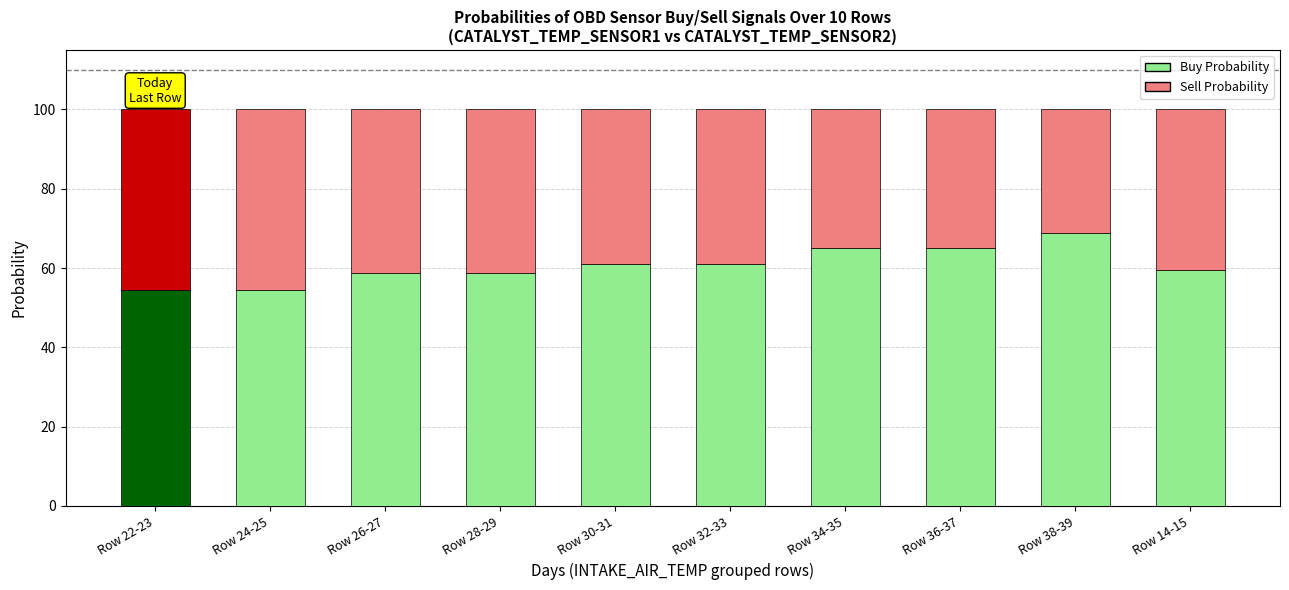

What is the total value across all series at Row 22-23?

100.0